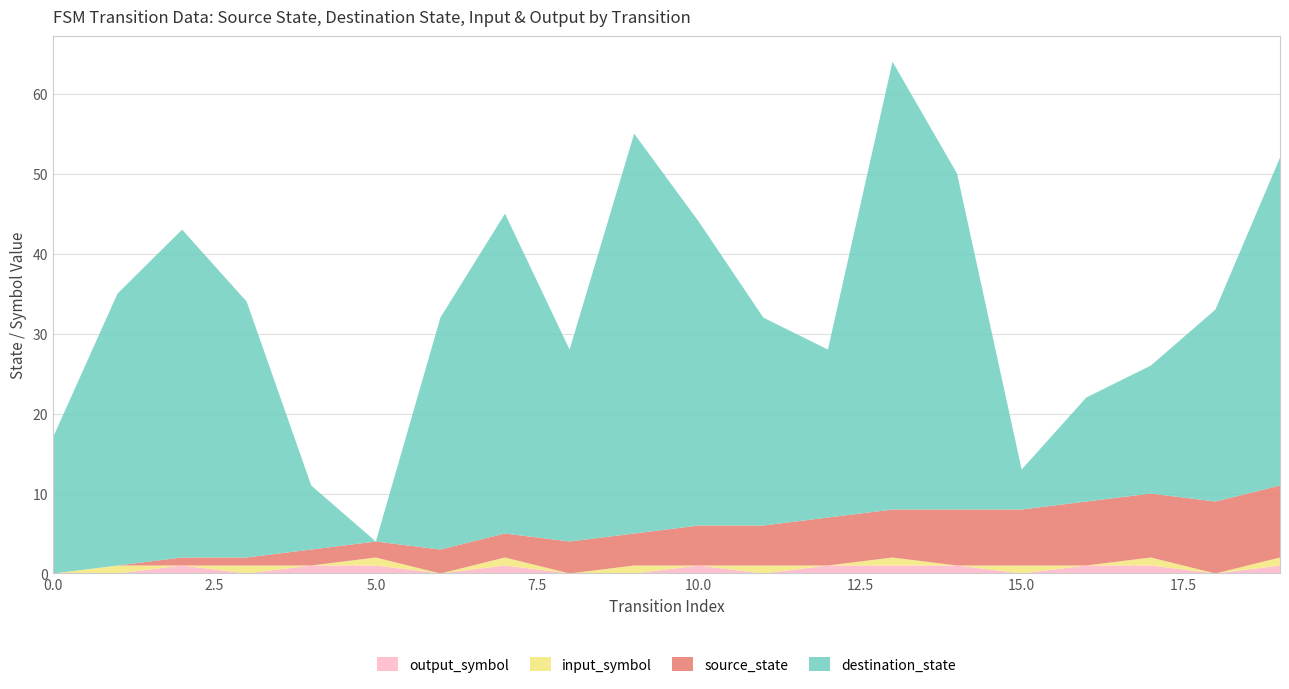

Reading left to right, list all the values displayed in this chart.

source_state: 0=0	1=0	2=1	3=1	4=2	5=2	6=3	7=3	8=4	9=4	10=5	11=5	12=6	13=6	14=7	15=7	16=8	17=8	18=9	19=9
destination_state: 0=17	1=34	2=41	3=32	4=8	5=0	6=29	7=40	8=24	9=50	10=38	11=26	12=21	13=56	14=42	15=5	16=13	17=16	18=24	19=41
input_symbol: 0=0	1=1	2=0	3=1	4=0	5=1	6=0	7=1	8=0	9=1	10=0	11=1	12=0	13=1	14=0	15=1	16=0	17=1	18=0	19=1
output_symbol: 0=0	1=0	2=1	3=0	4=1	5=1	6=0	7=1	8=0	9=0	10=1	11=0	12=1	13=1	14=1	15=0	16=1	17=1	18=0	19=1